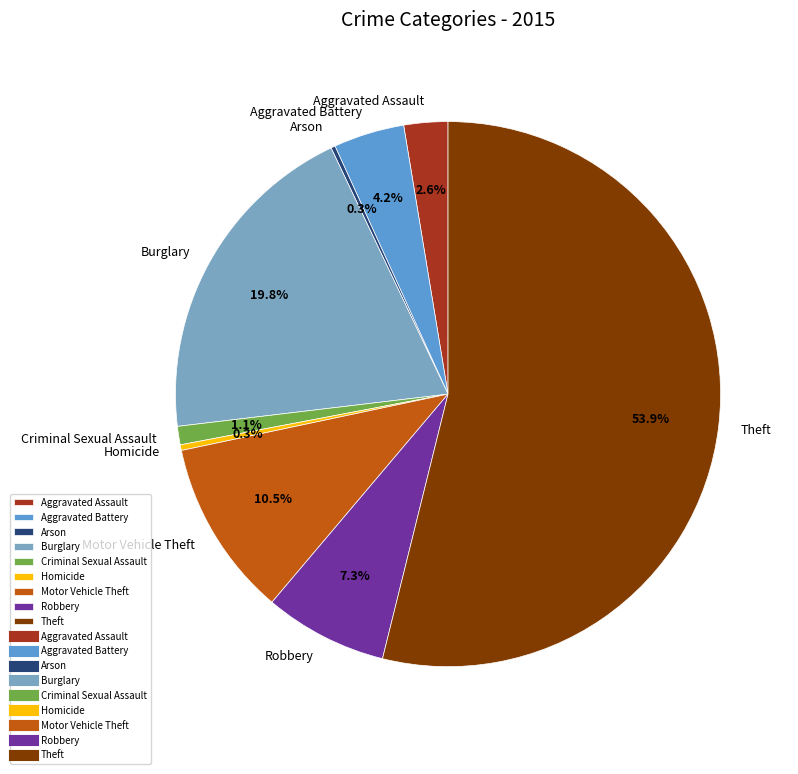

Which category has the biggest portion of the pie?

Theft